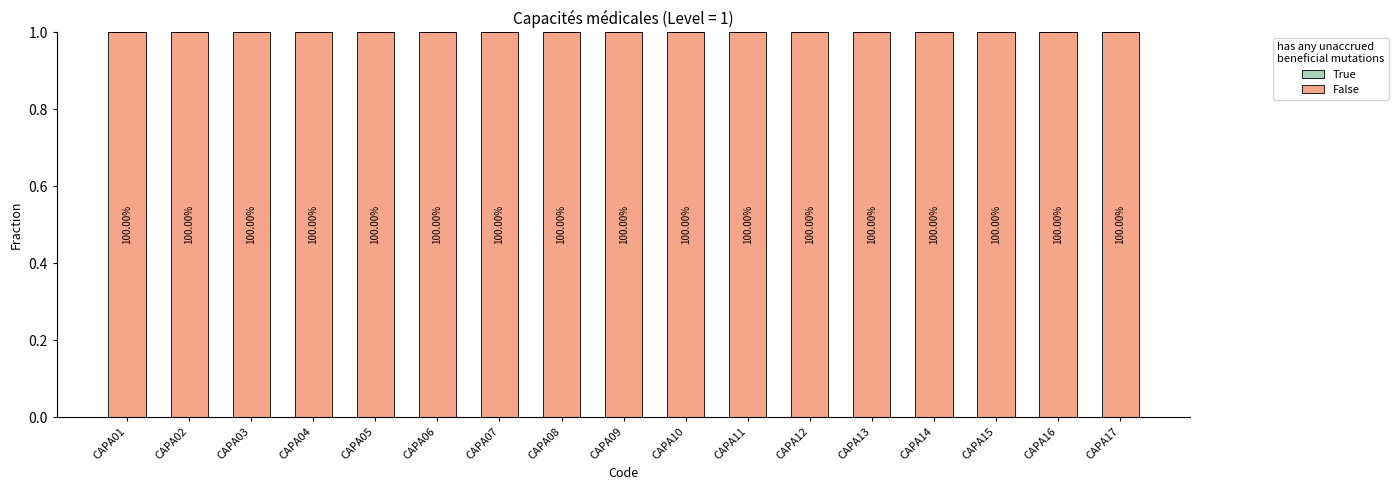

Is the value of False at CAPA07 greater than the value of True at CAPA10?

Yes